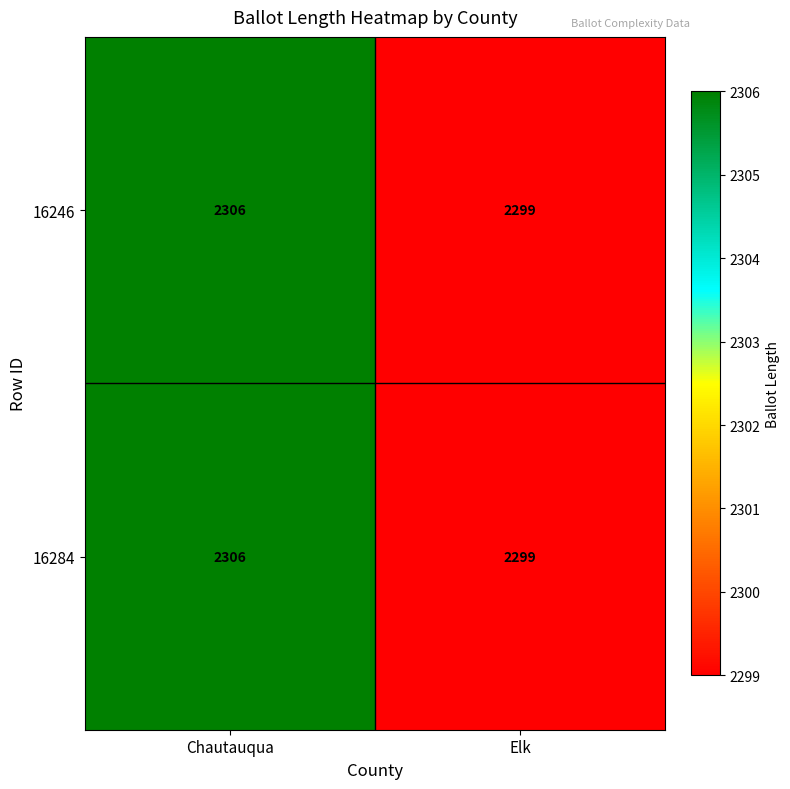

At which category does the chart reach its peak across all series?

Chautauqua